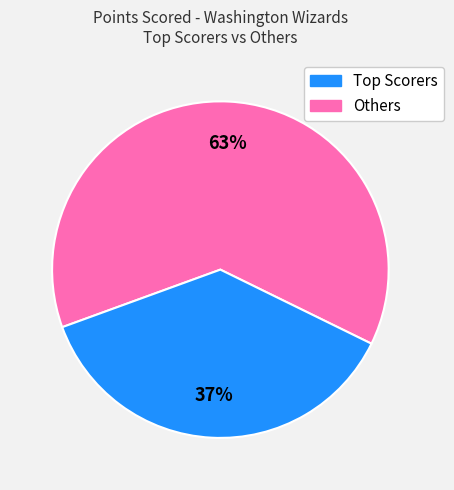

Is there any slice that represents more than half of the pie?

Yes